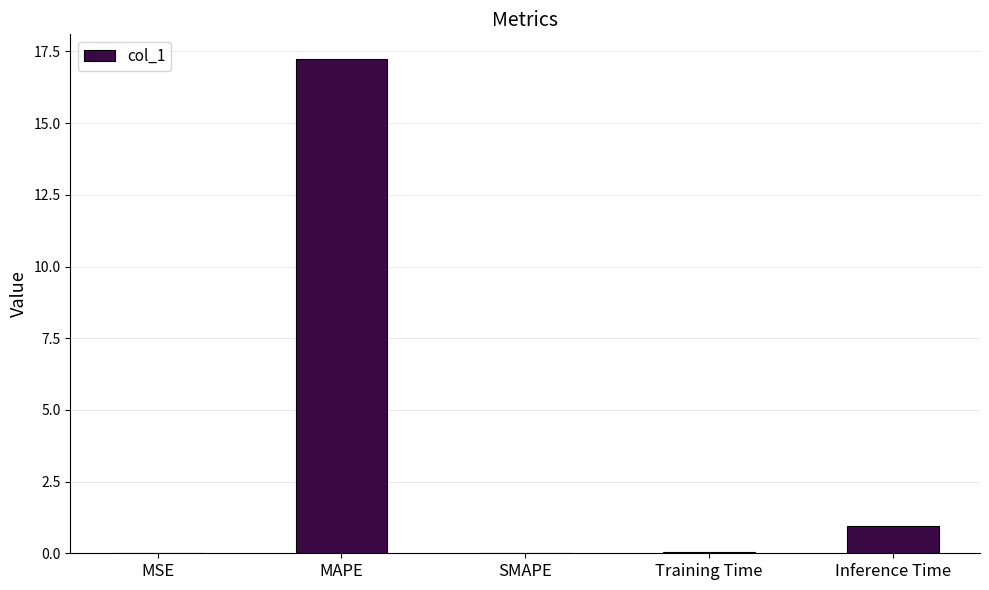

Is it true that the value at MAPE is 30.3?

False